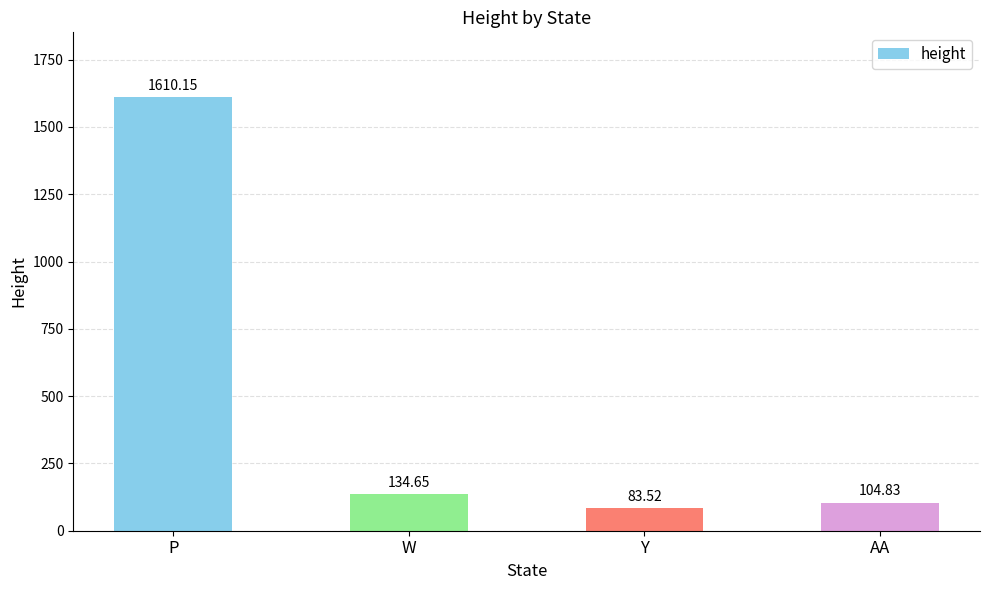

At which label is the value closest to 846?

W